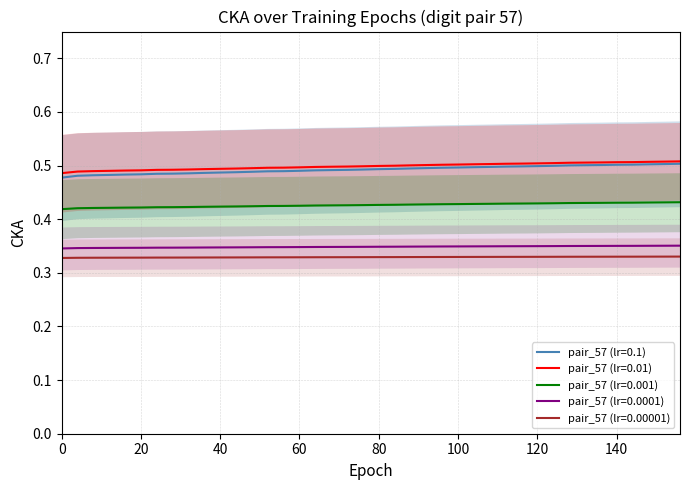

True or false: pair_57 (lr=0.1) and pair_57 (lr=0.001) cross at least once.

False